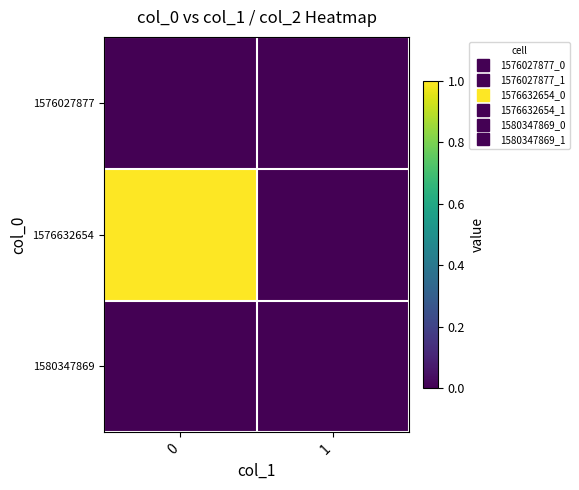

Which series changed the most between 0 and 1?

1576632654